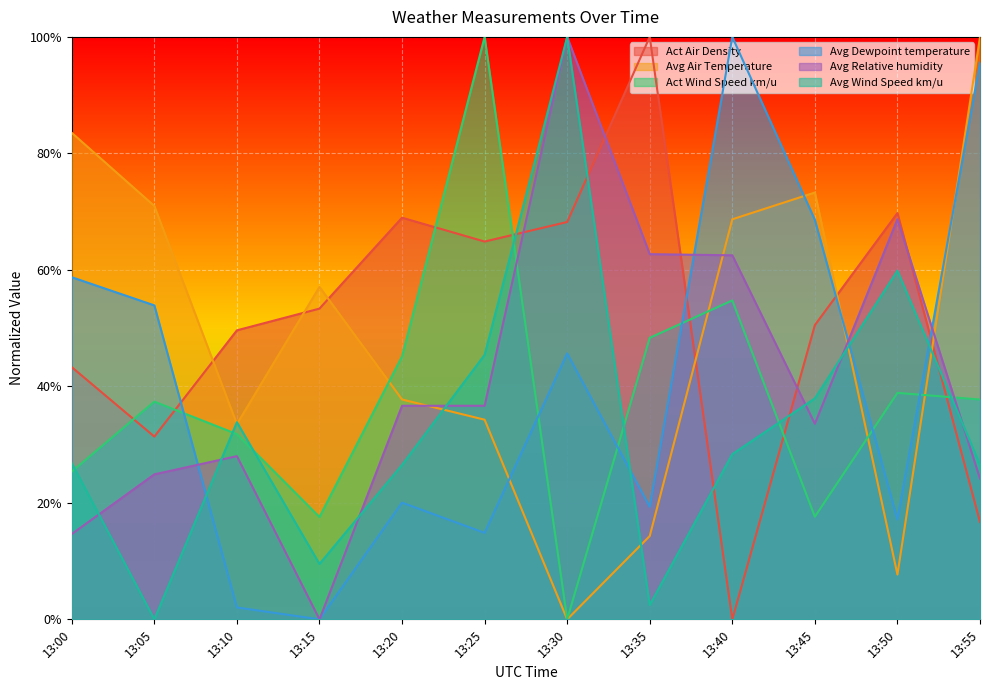

Does the chart display data point markers on the line(s)?

No